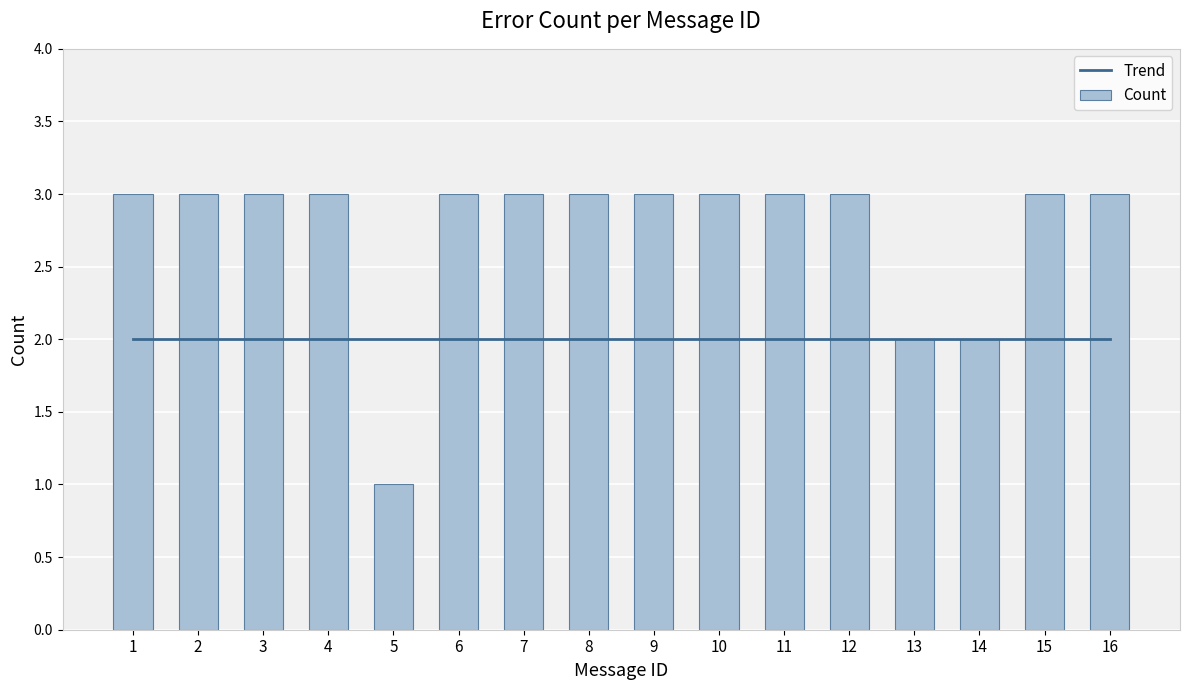

How many groups of bars are there?

16